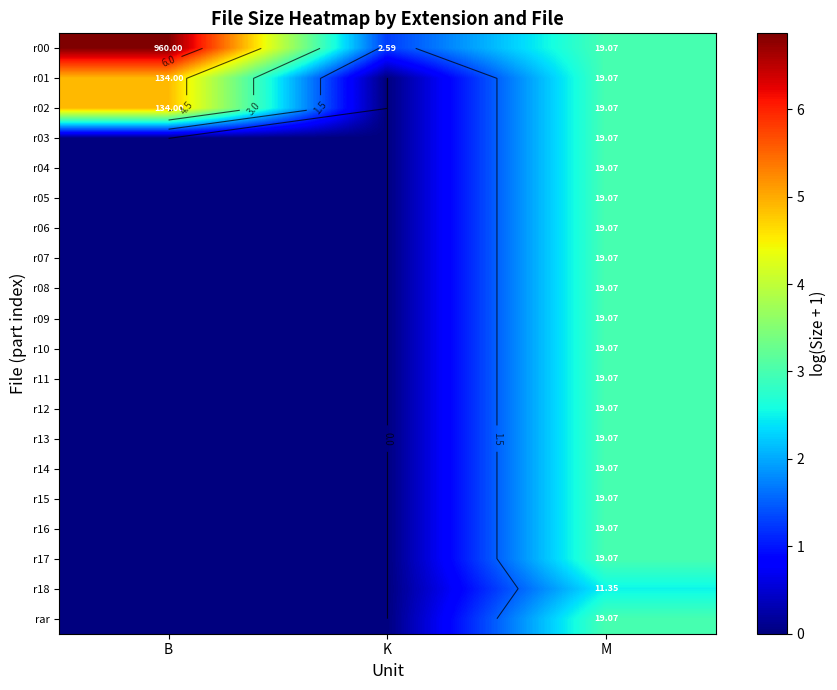

At how many categories does at least one series exceed 6?

1